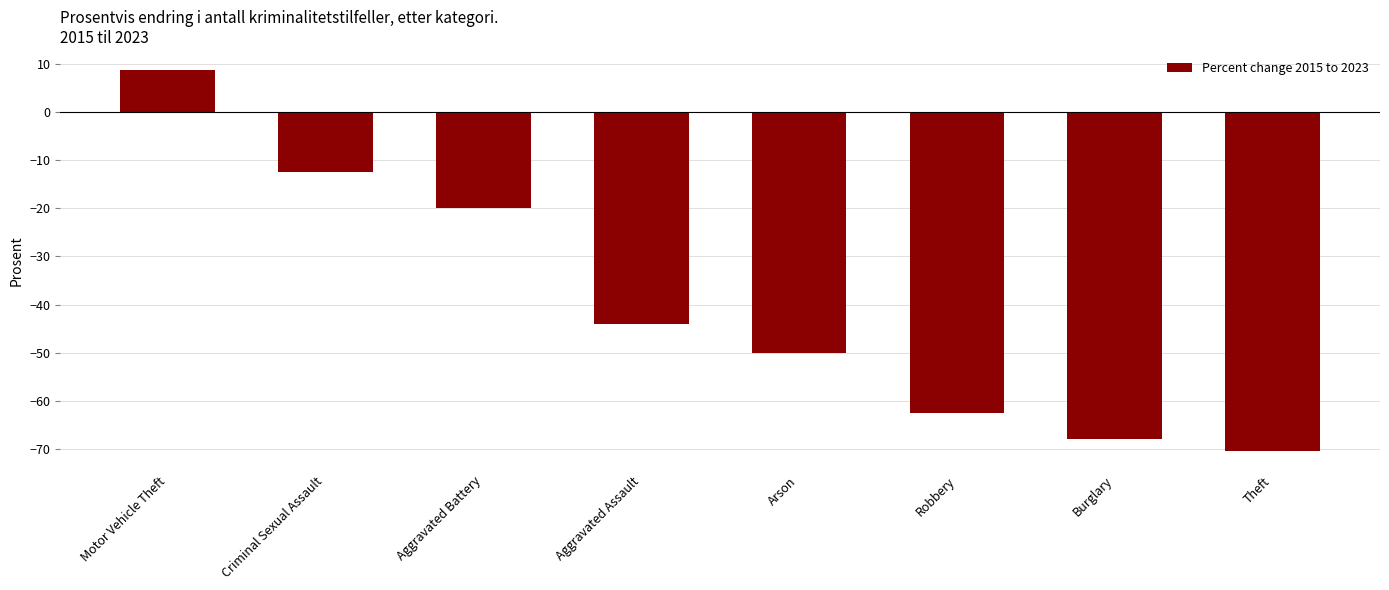

Where is the data nearest to the value -30?

Aggravated Battery